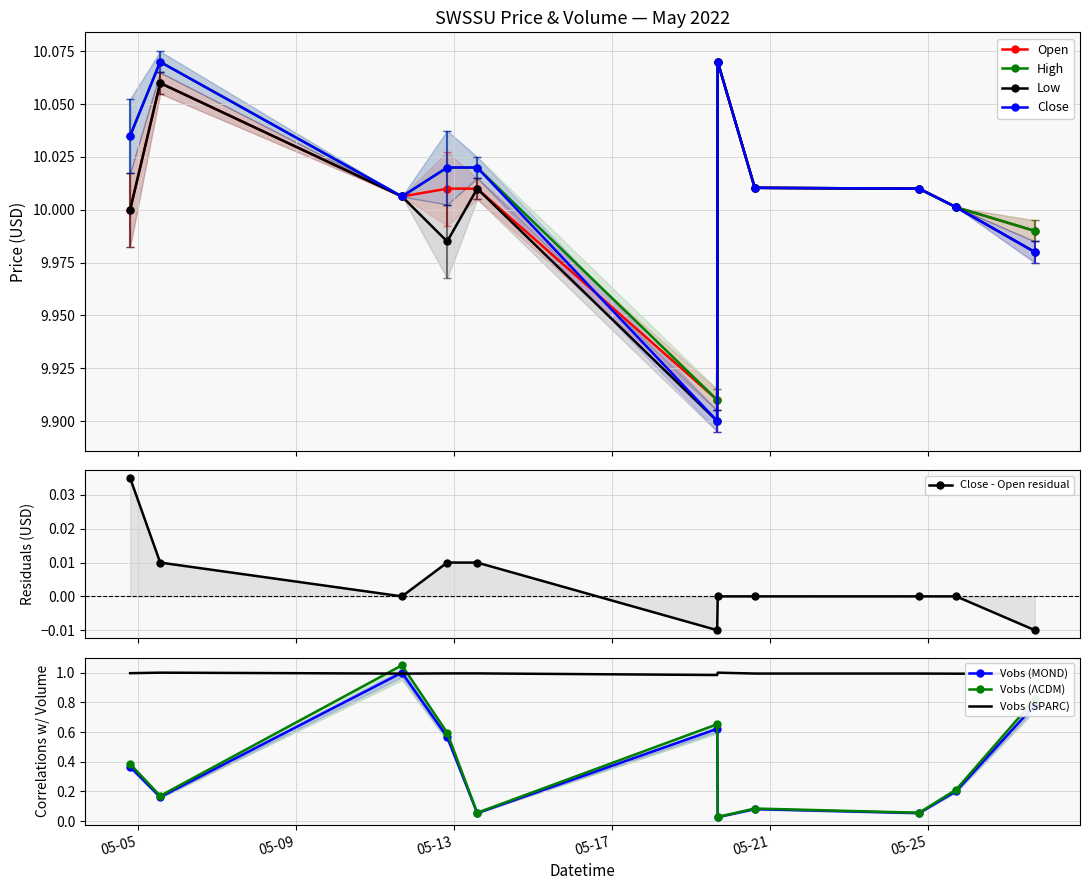

What is the label of the 2nd point from the right?

2022-05-25 17:15:00